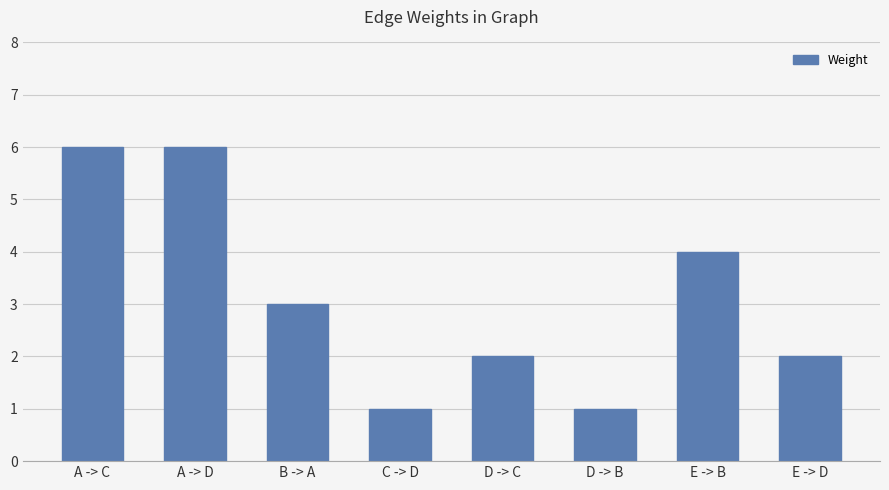

What is the label of the 6th bar from the right?

B -> A